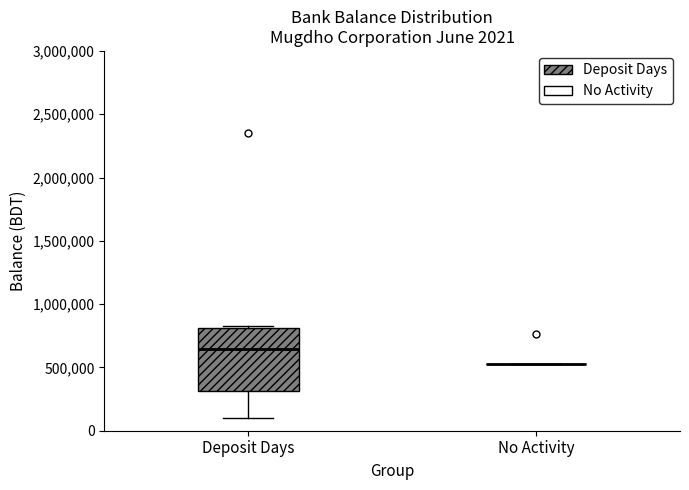

Which box is the tallest, from its lower edge to its upper edge?

Deposit Days